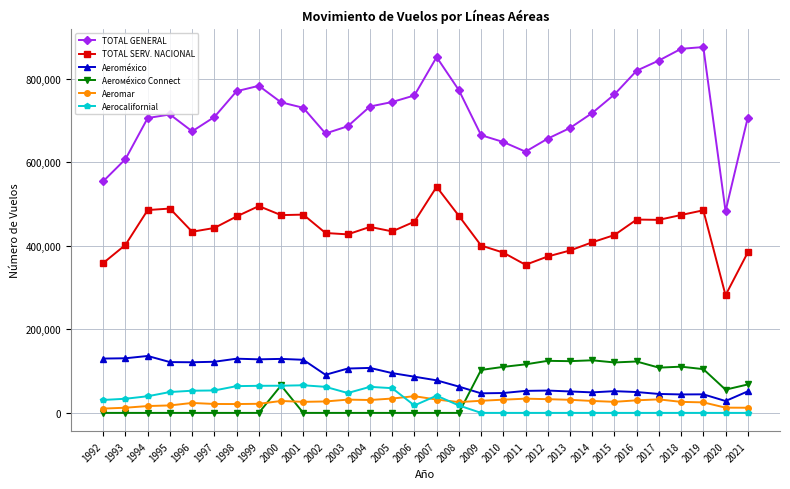

The value of Aeromar at 2005 is 34363. True or false?

True